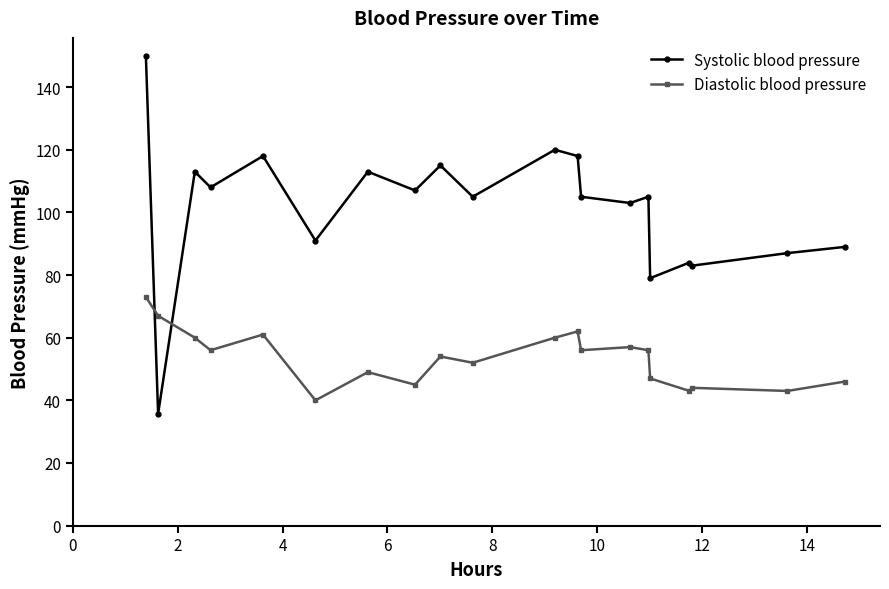

What is the difference between the maximum and minimum values in the Diastolic blood pressure series?

33.0